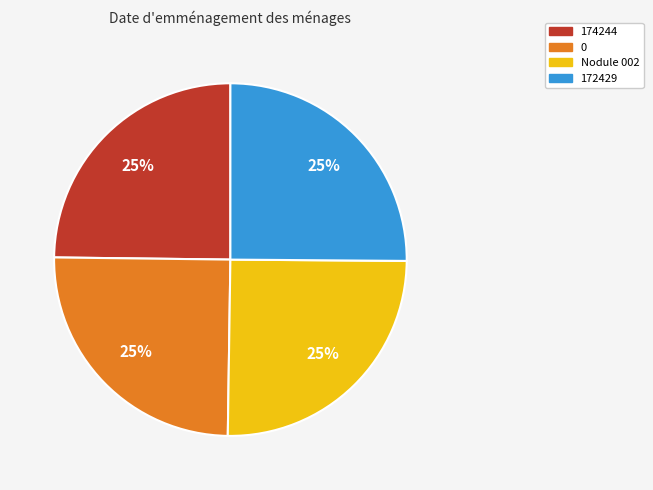

Is it true that 0 is 17% of the pie?

False